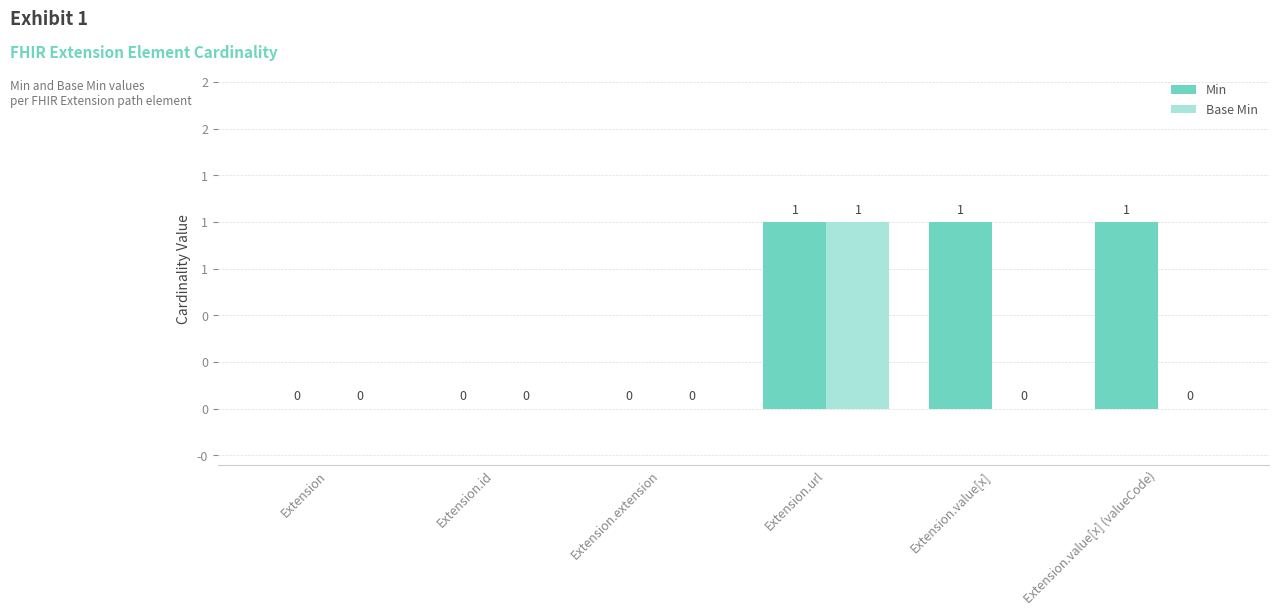

List the series in order of their overall mean, lowest first.

Base Min, Min